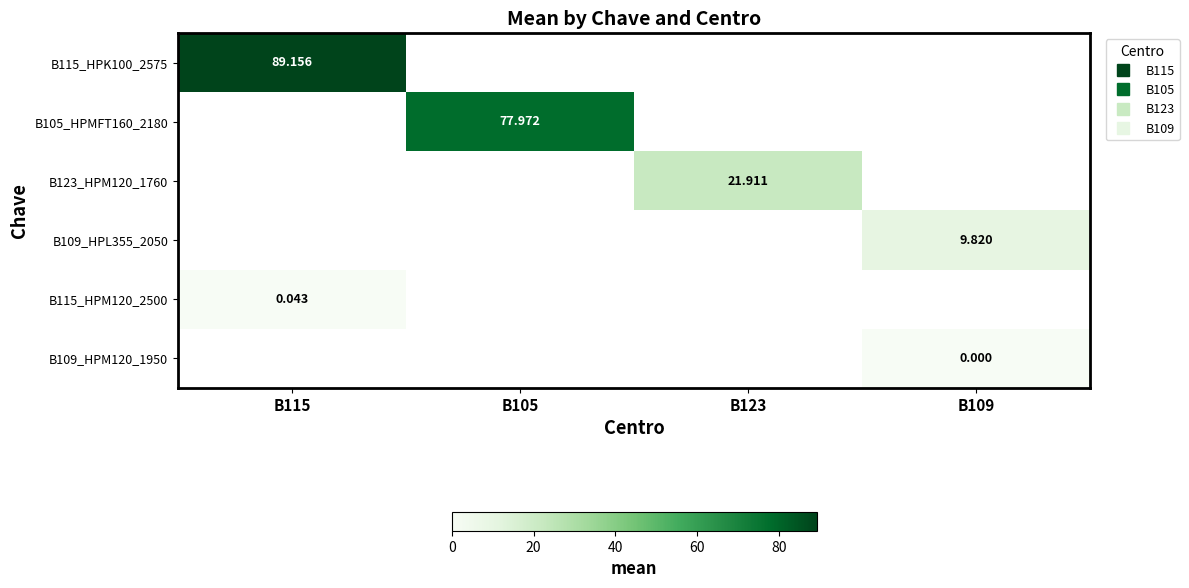

Is the value of B105_HPMFT160_2180 at B123 greater than the value of B115_HPK100_2575 at B105?

No